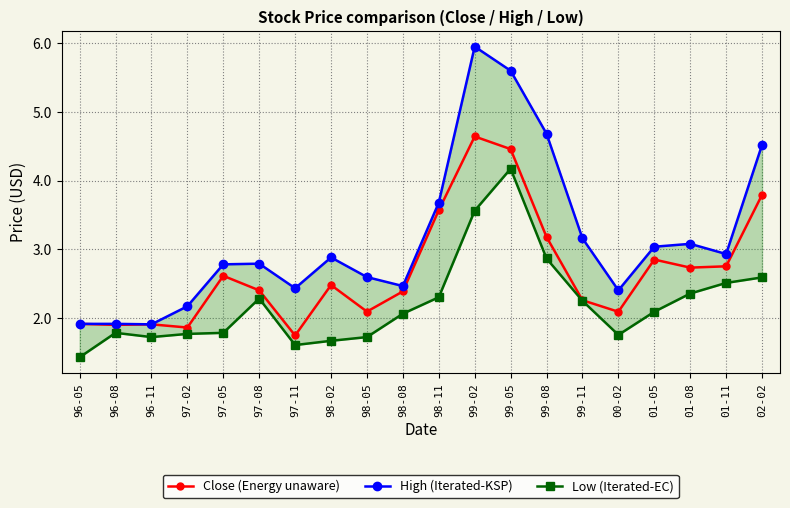

At which label does High (Iterated-KSP) first exceed 2?

97-02